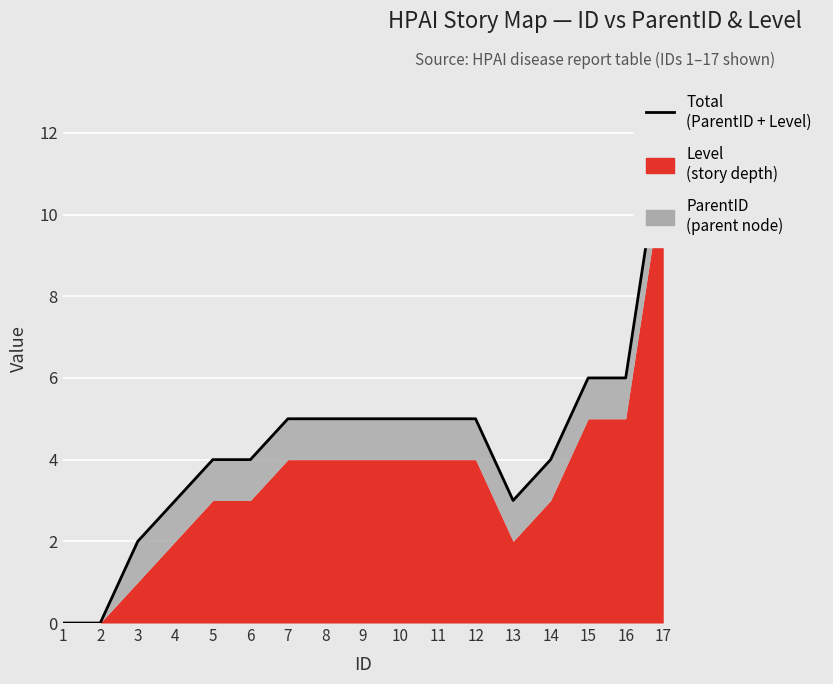

List the labels in order of value, smallest first.

1, 2, 3, 4, 13, 5, 6, 14, 7, 8, 9, 10, 11, 12, 15, 16, 17